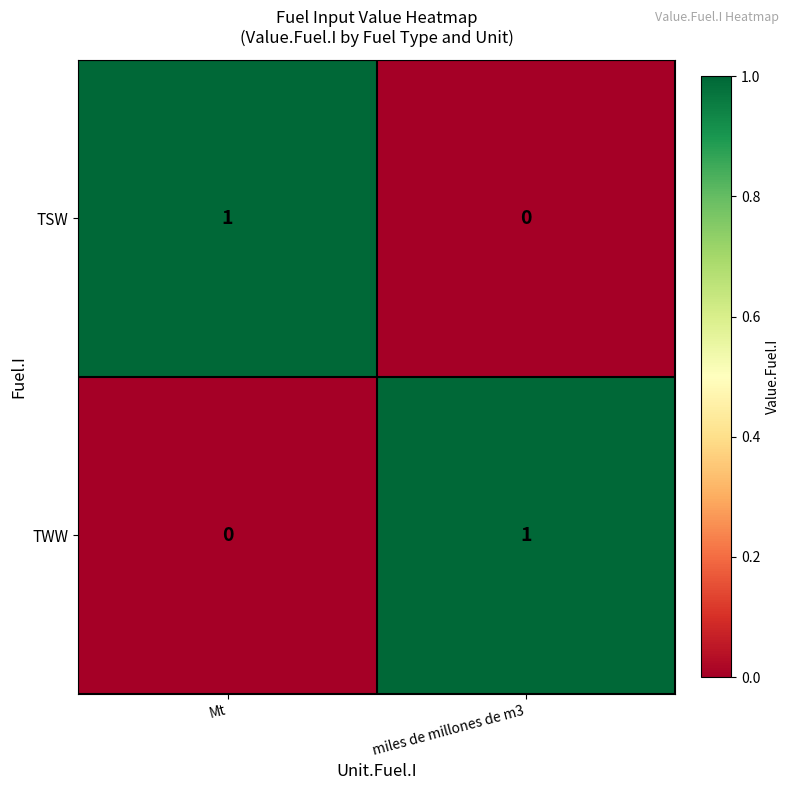

True or false: TSW has a value of 0 at miles de millones de m3.

True